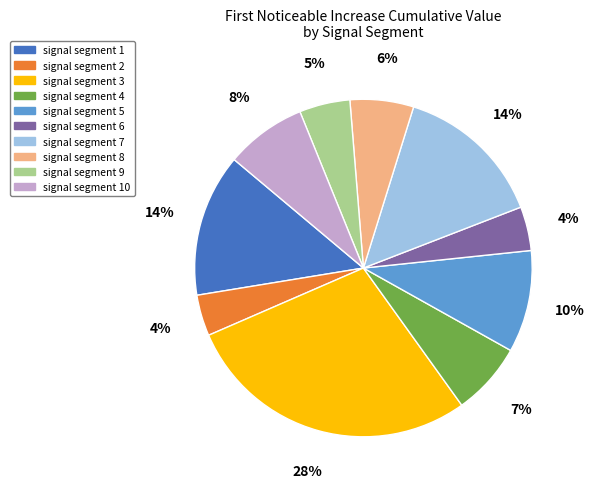

How many segments does this pie chart have?

10